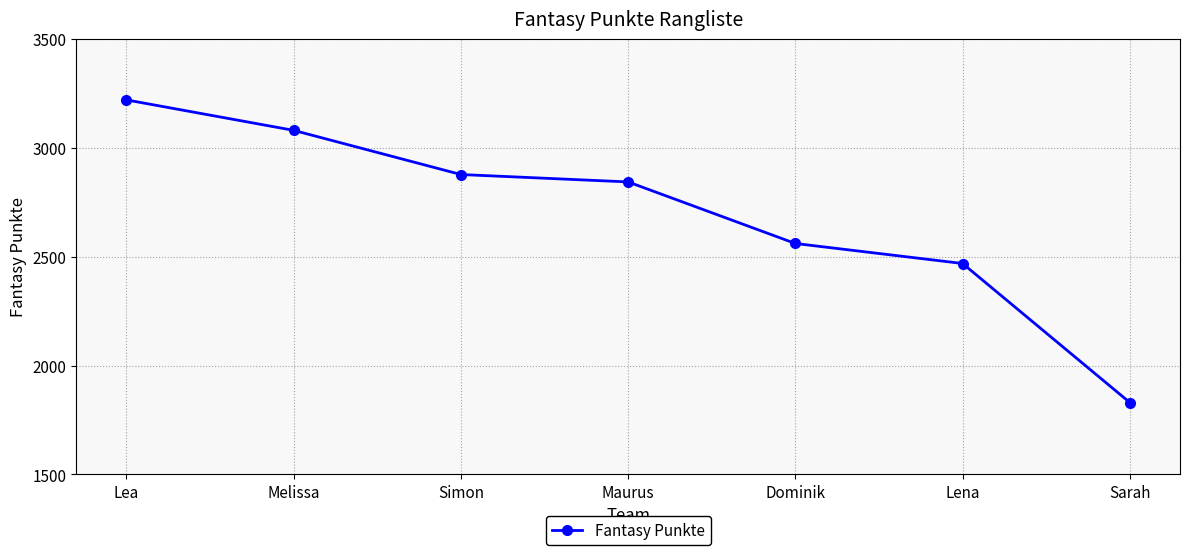

What is the difference between the values at Maurus and Lena?

375